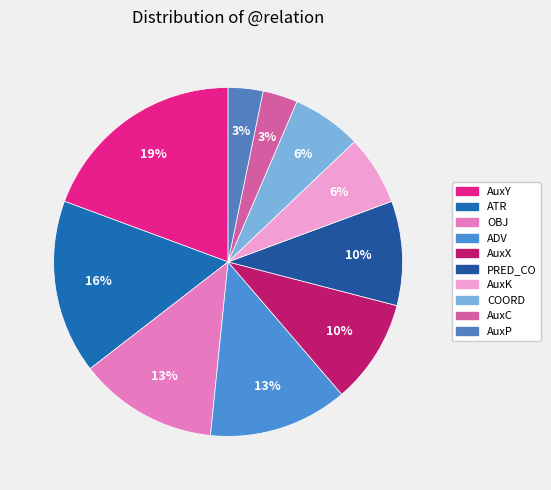

Which has a higher value, ATR or PRED_CO?

ATR